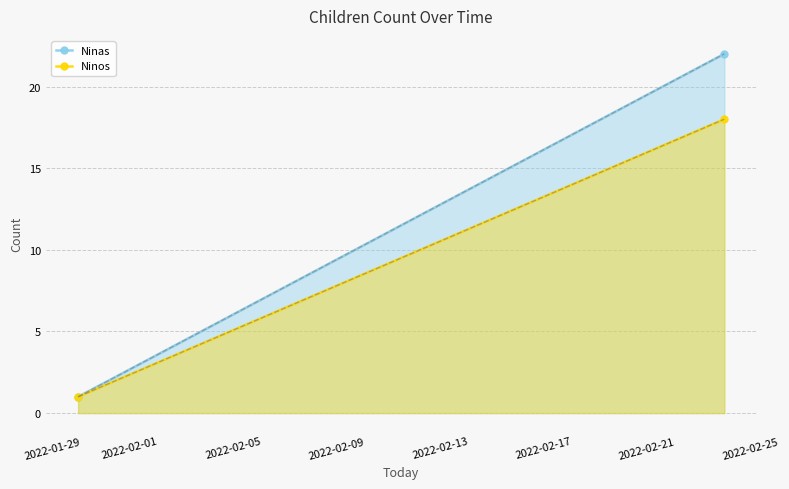

What is the smallest value displayed?

1